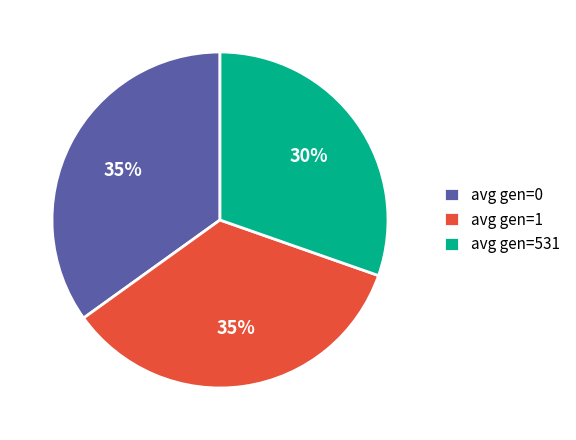

Does avg gen=1 represent more than half of the total?

No